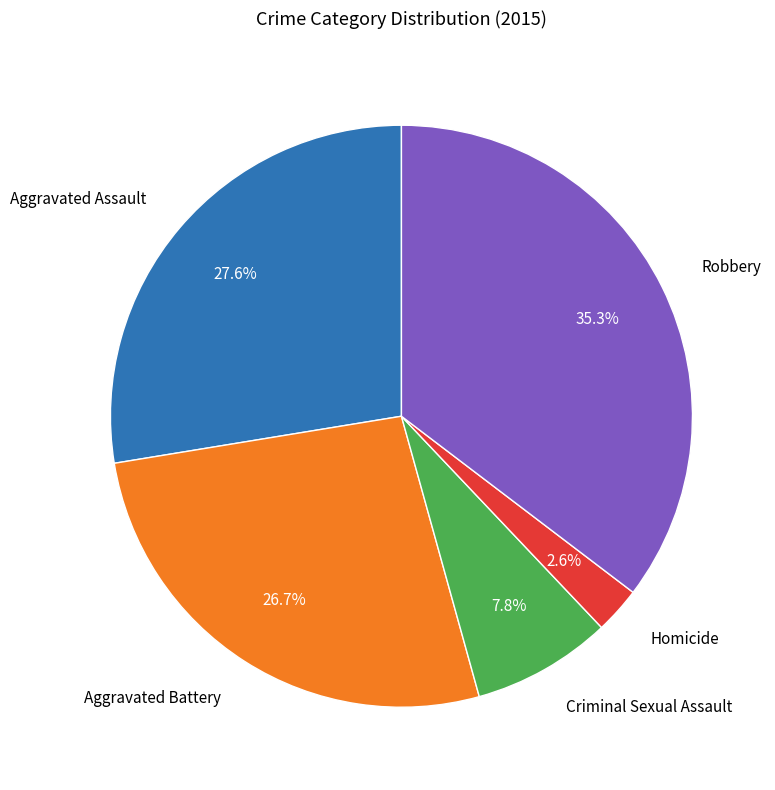

Is there any slice that represents more than half of the pie?

No